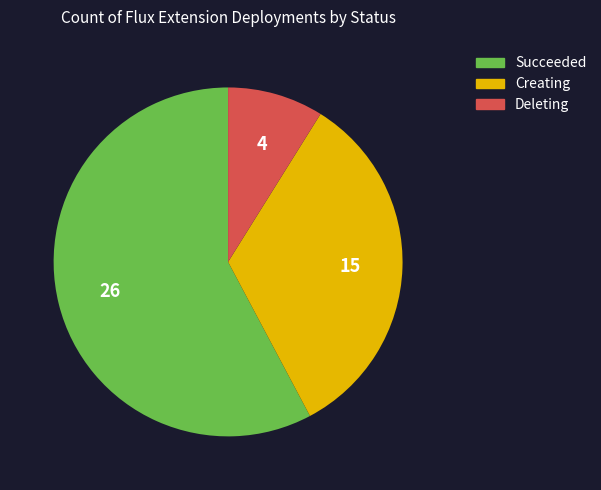

Does any single category account for the majority?

Yes